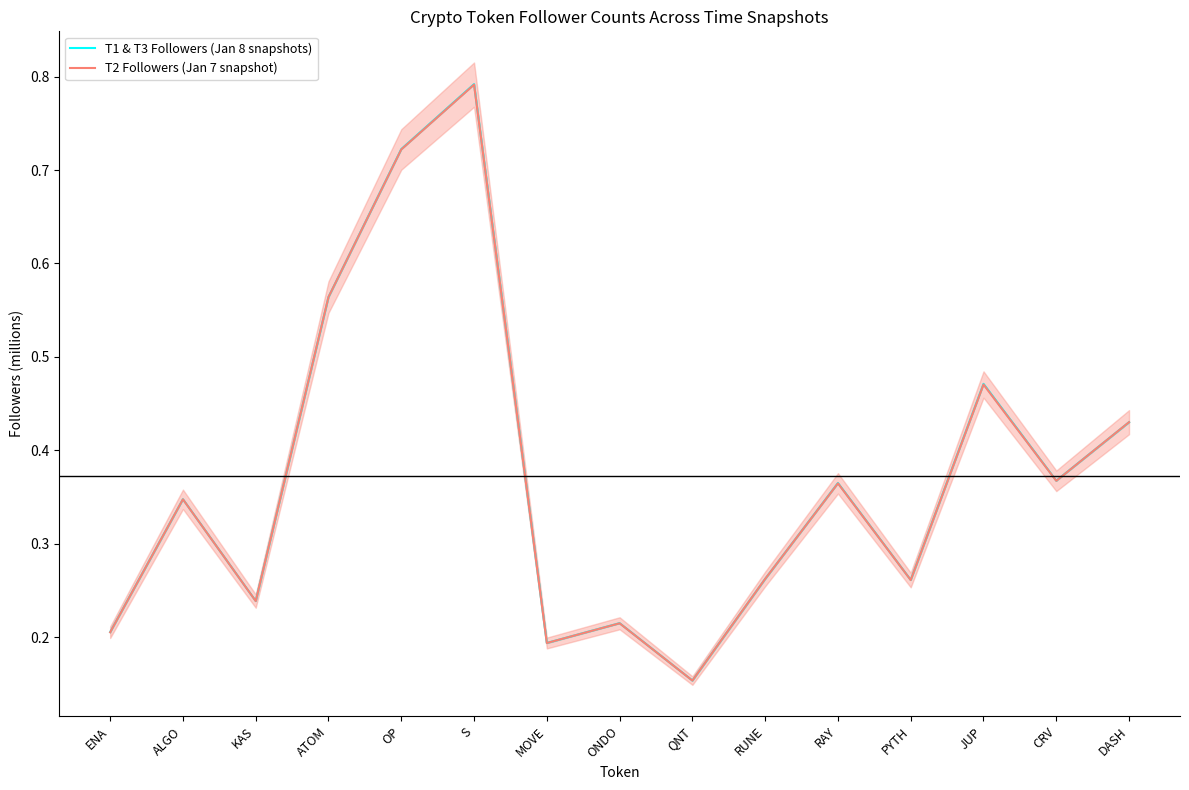

At which label does T1 & T3 Followers (Jan 8 snapshots) reach its minimum?

QNT